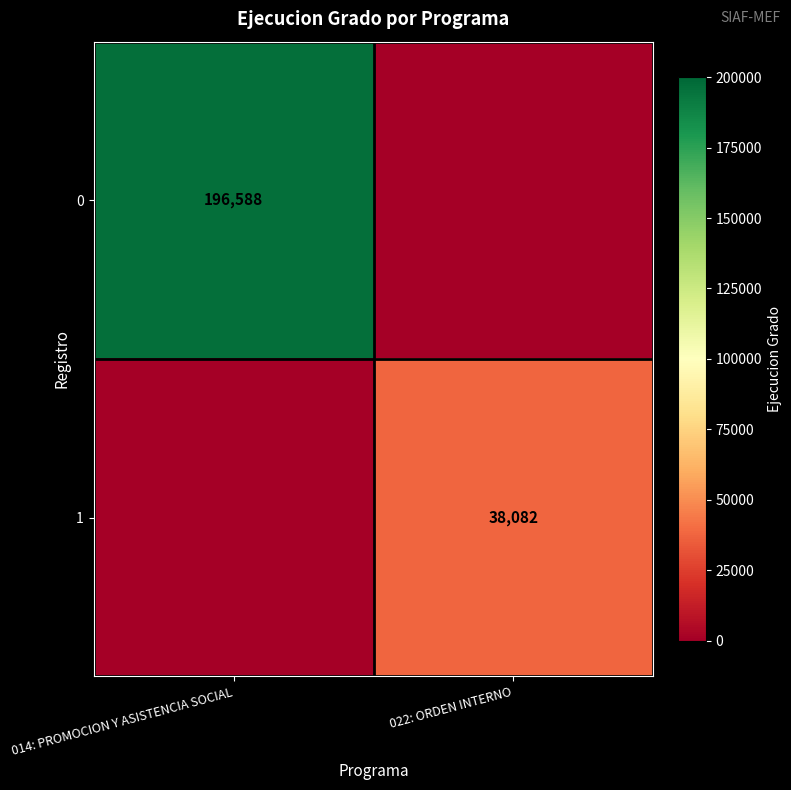

Is it true that 1 equals 16461 at 022: ORDEN INTERNO?

False